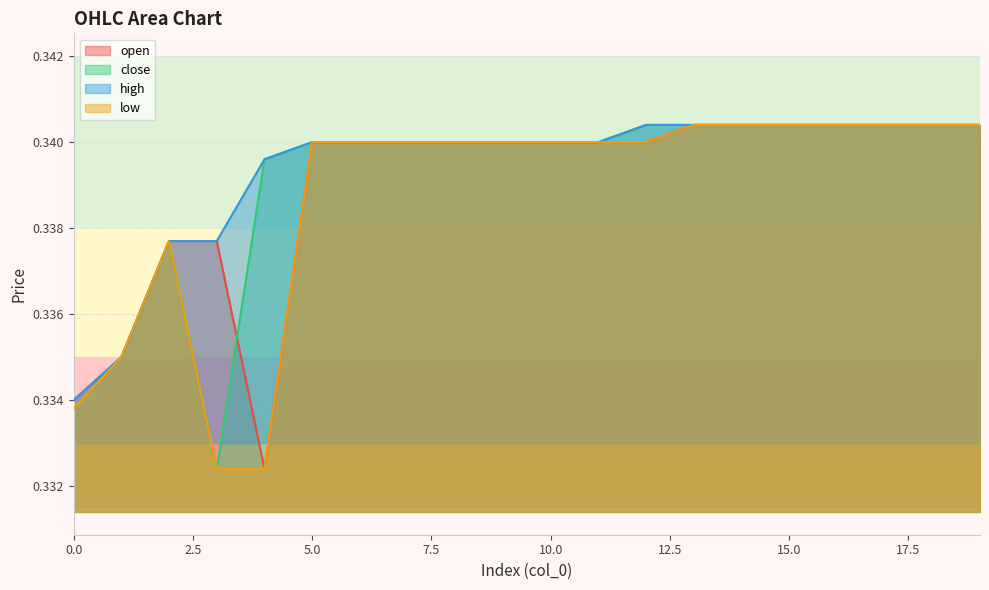

The value of close at 10 is 0.3. True or false?

True